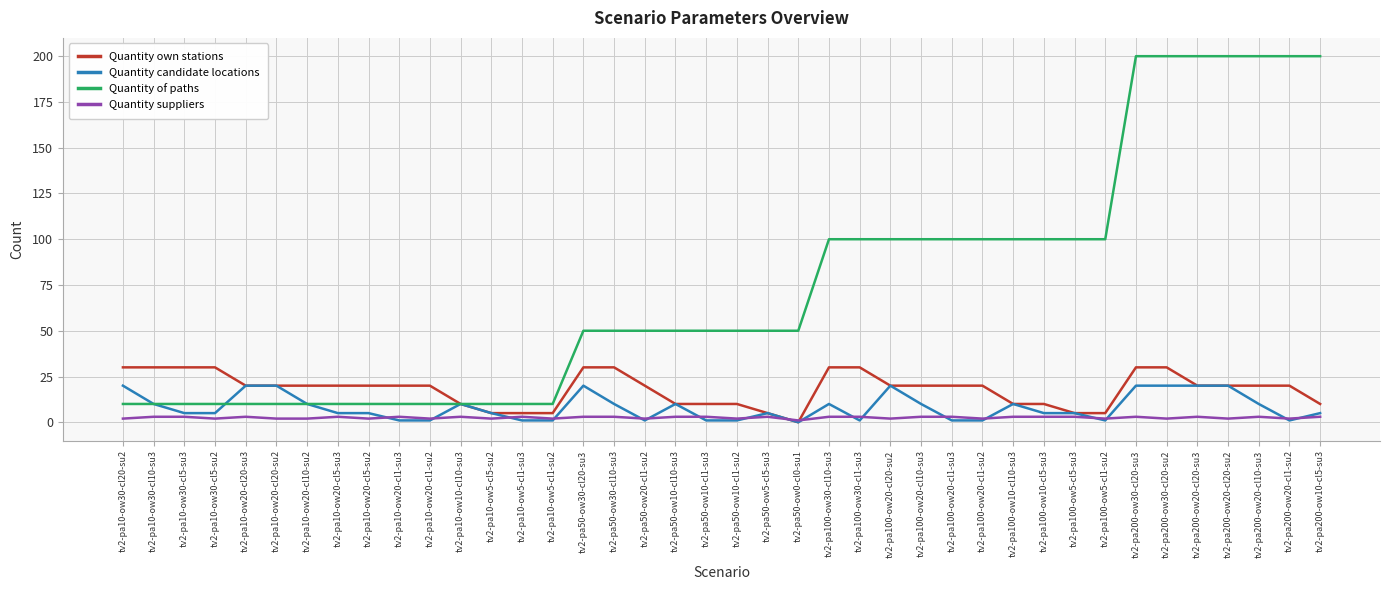

What is the difference between the highest and lowest values at tv2-pa10-ow20-cl5-su3?

17